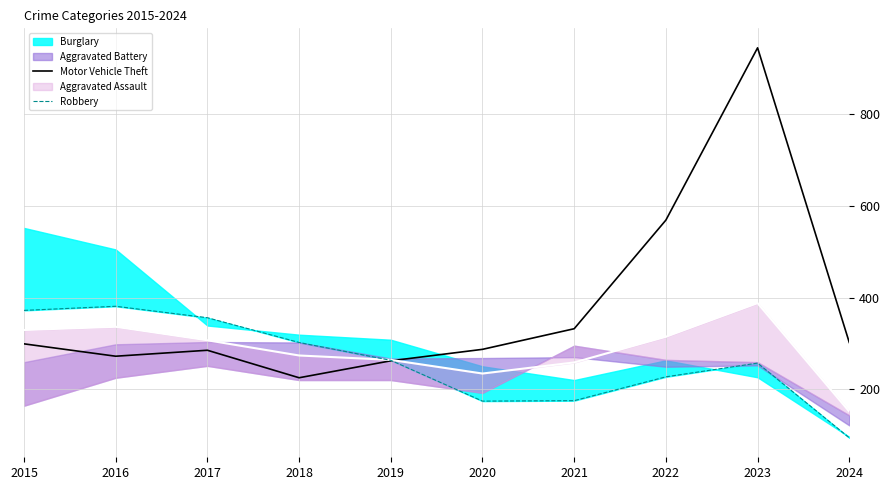

True or false: Motor Vehicle Theft has a value of 385 at 2017.

False